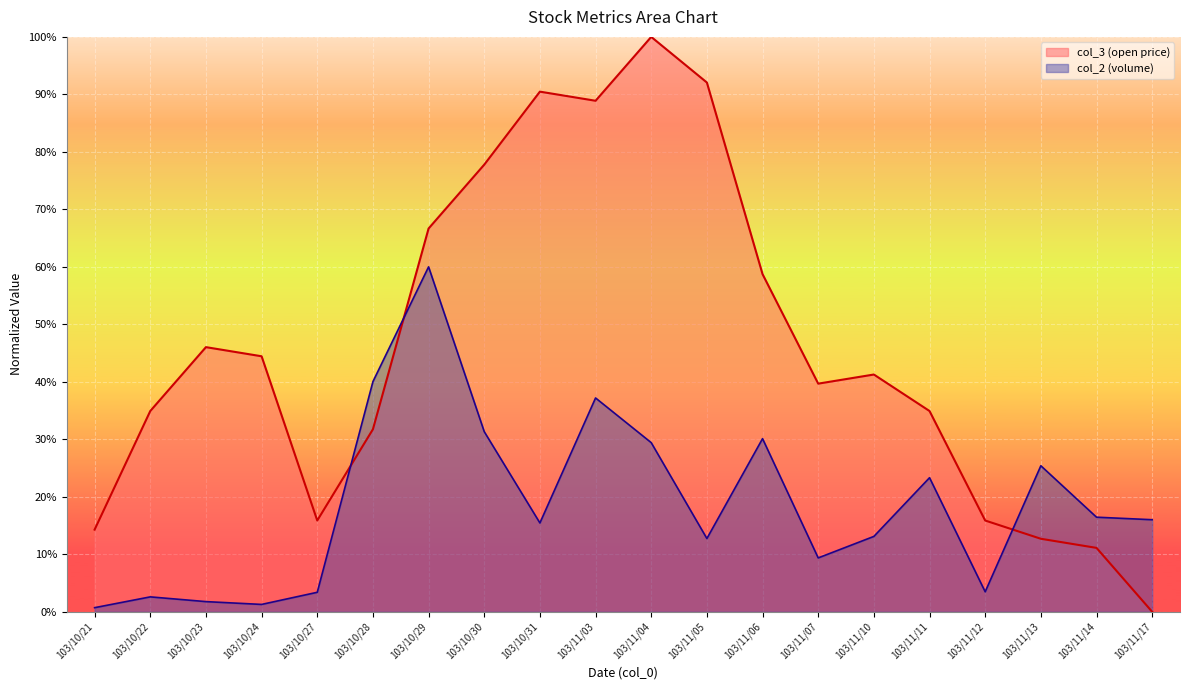

What are all the series names shown in the legend?

col_3 (open price), col_2 (volume)